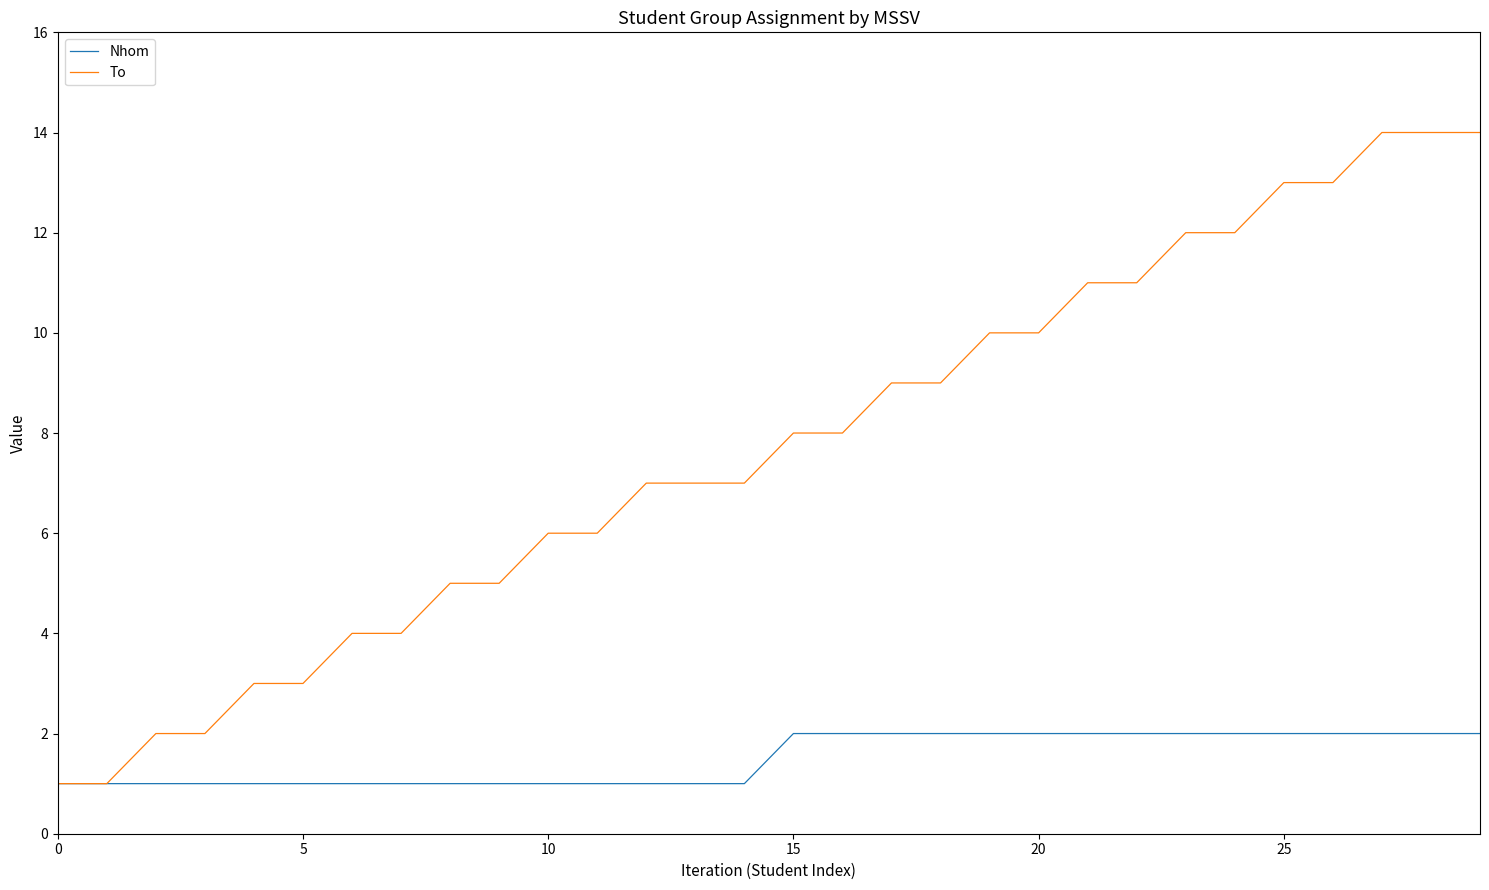

Does the chart have visible grid lines?

No